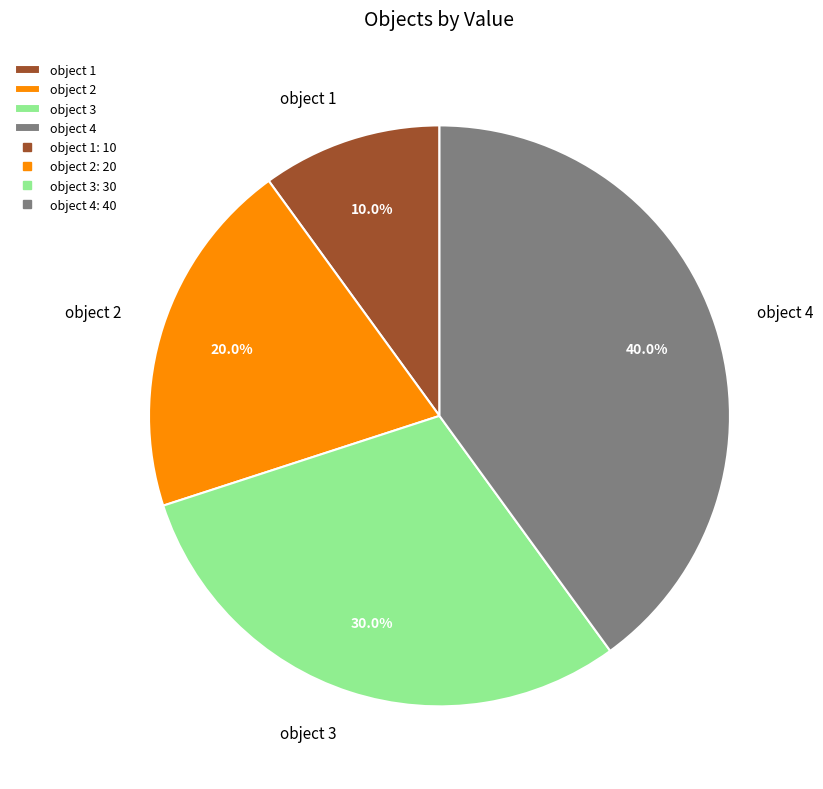

Combined, what portion of the pie is object 3 and object 1?

40.0%